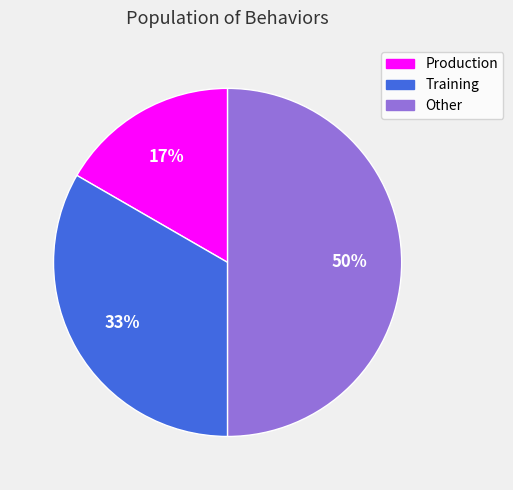

What is the ratio of the value at Production to the value at Other?

0.3